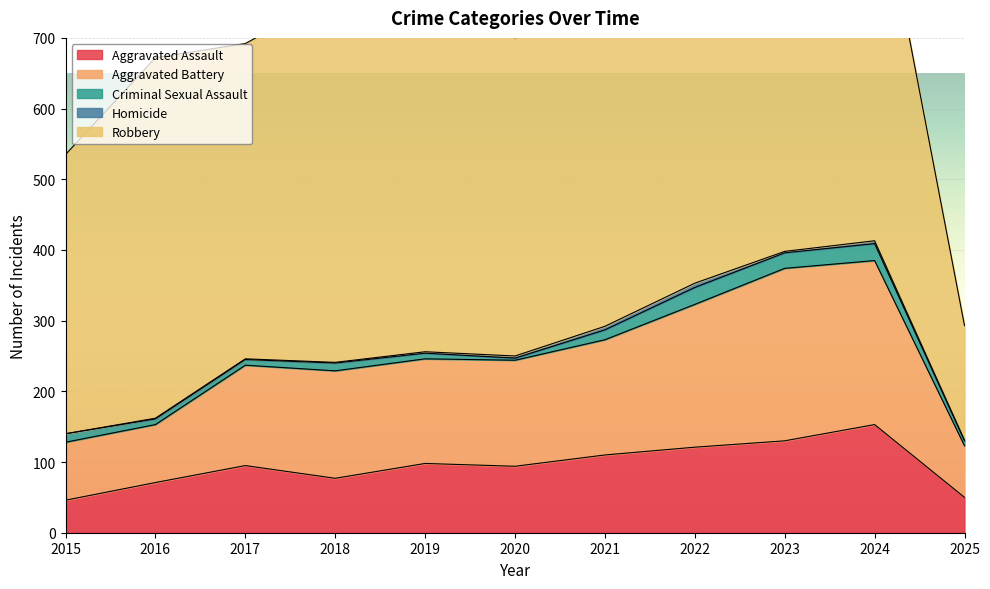

Is the value of Robbery at 2019 greater than the value of Criminal Sexual Assault at 2024?

Yes